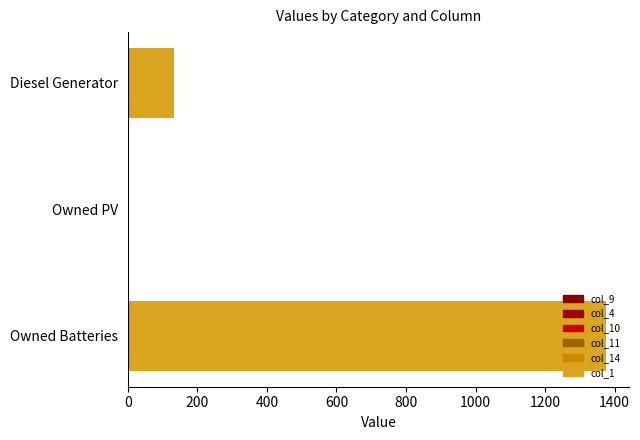

Count the number of categories in the chart.

3